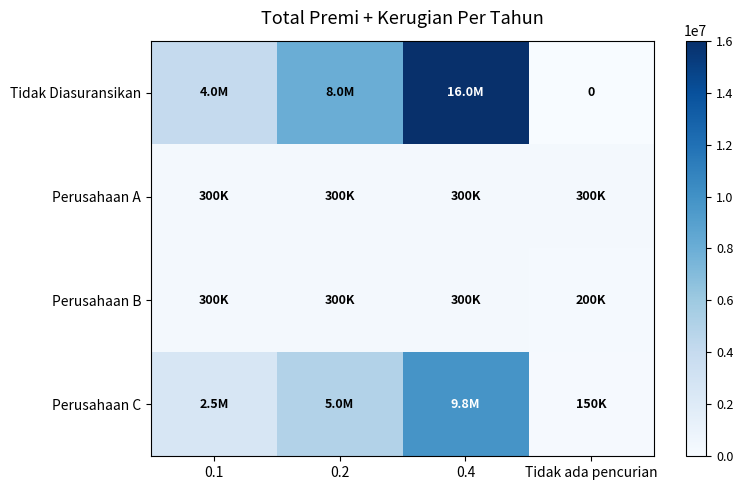

Rank the categories by Tidak Diasuransikan value from highest to lowest.

0.4, 0.2, 0.1, Tidak ada pencurian